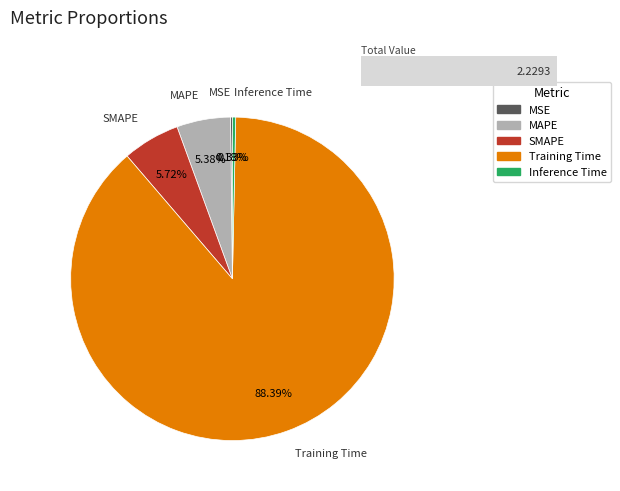

Is there any slice that represents more than half of the pie?

Yes